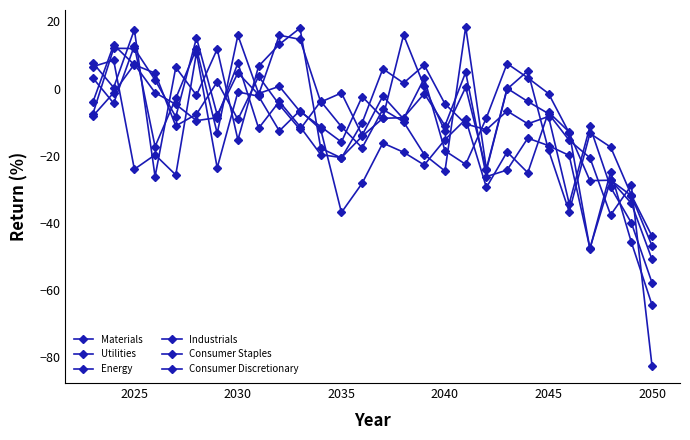

Count the number of categories in the chart.

28